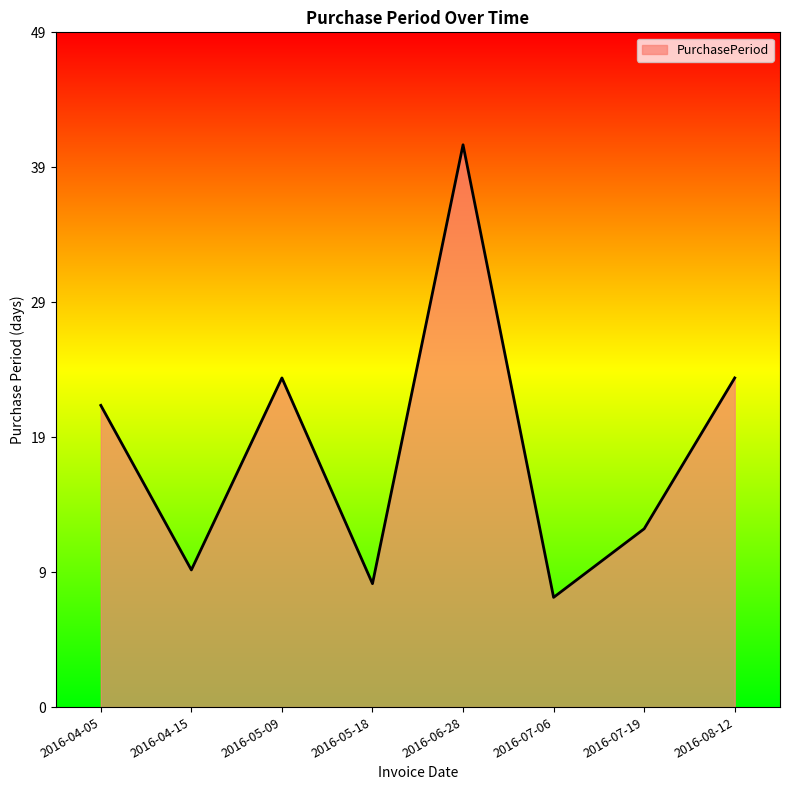

Rank the categories by value from lowest to highest.

2016-07-06, 2016-05-18, 2016-04-15, 2016-07-19, 2016-04-05, 2016-05-09, 2016-08-12, 2016-06-28